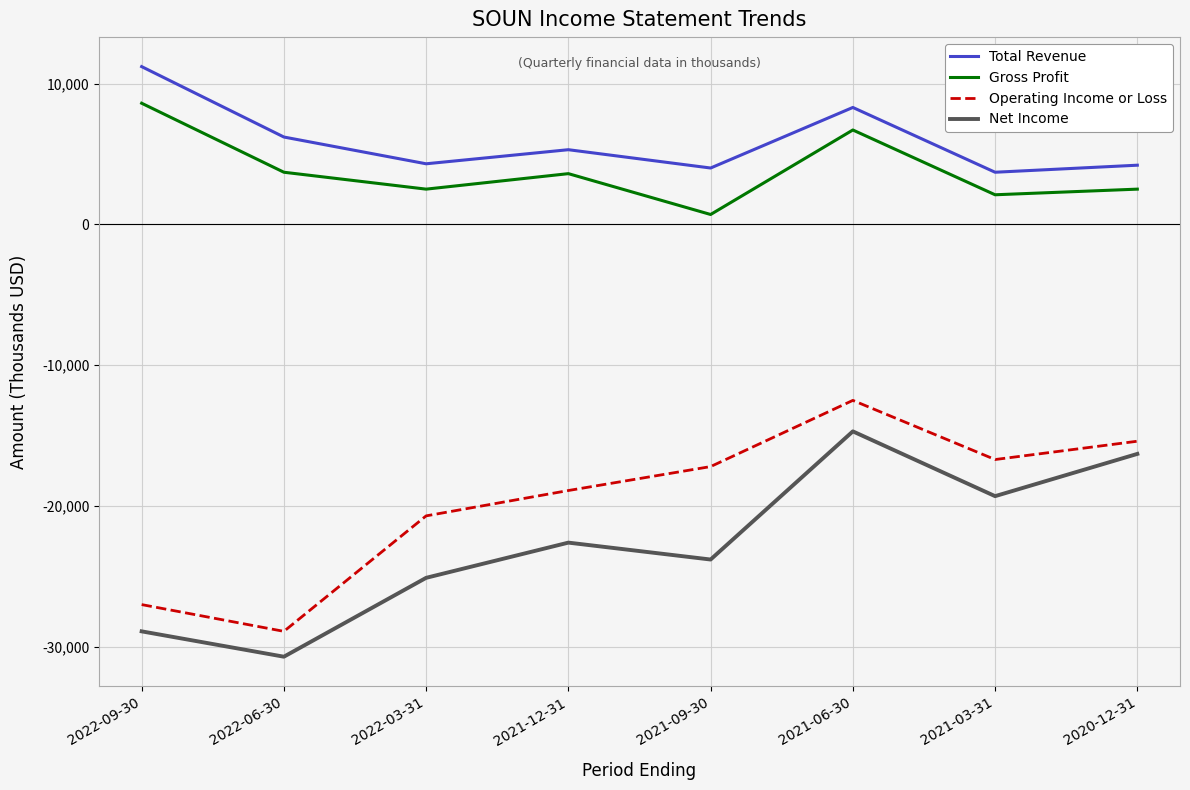

What are all the series names shown in the legend?

Total Revenue, Gross Profit, Operating Income or Loss, Net Income